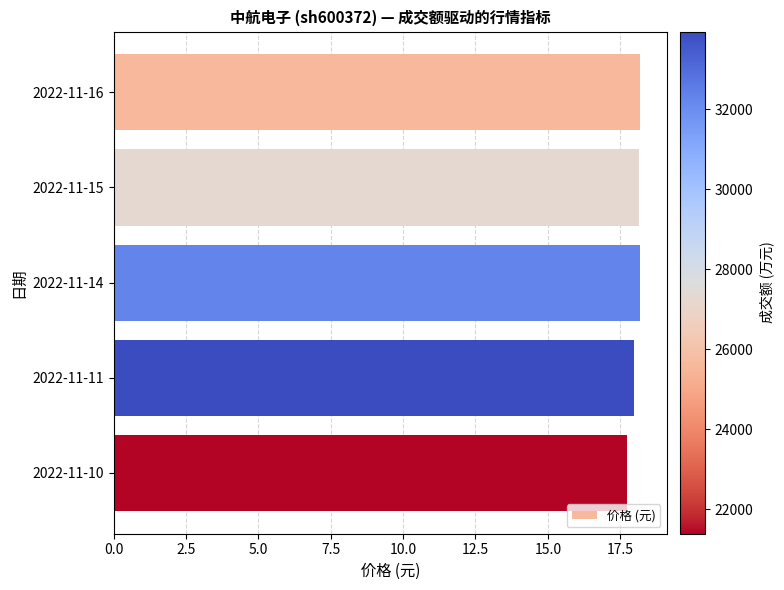

Count the number of categories in the chart.

5